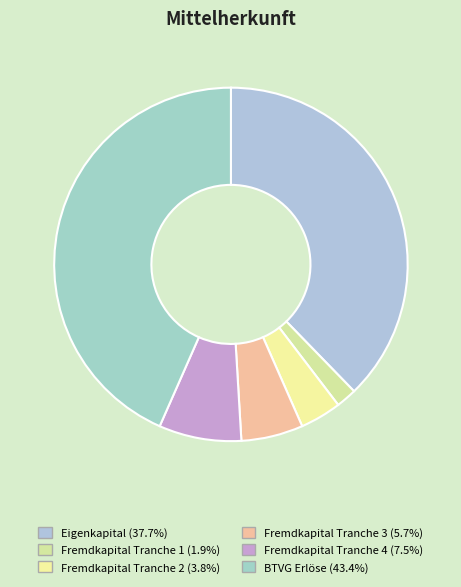

Is there any slice that represents more than half of the pie?

No